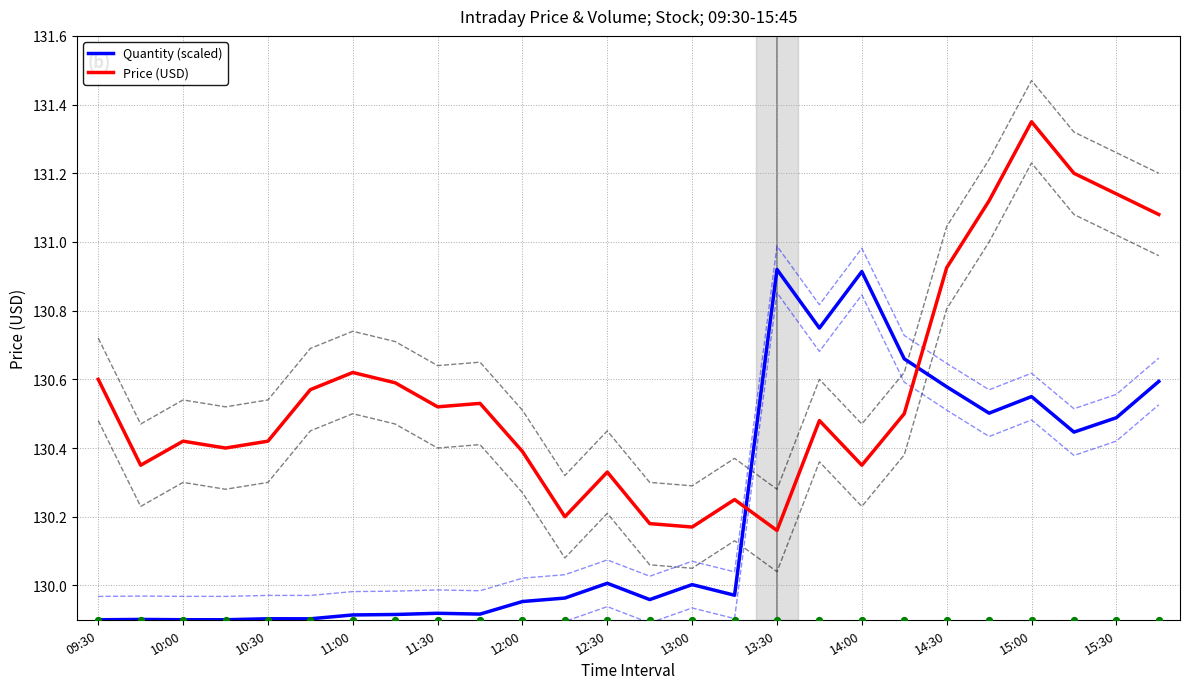

Which series has the widest spread of Y values?

Price (USD)